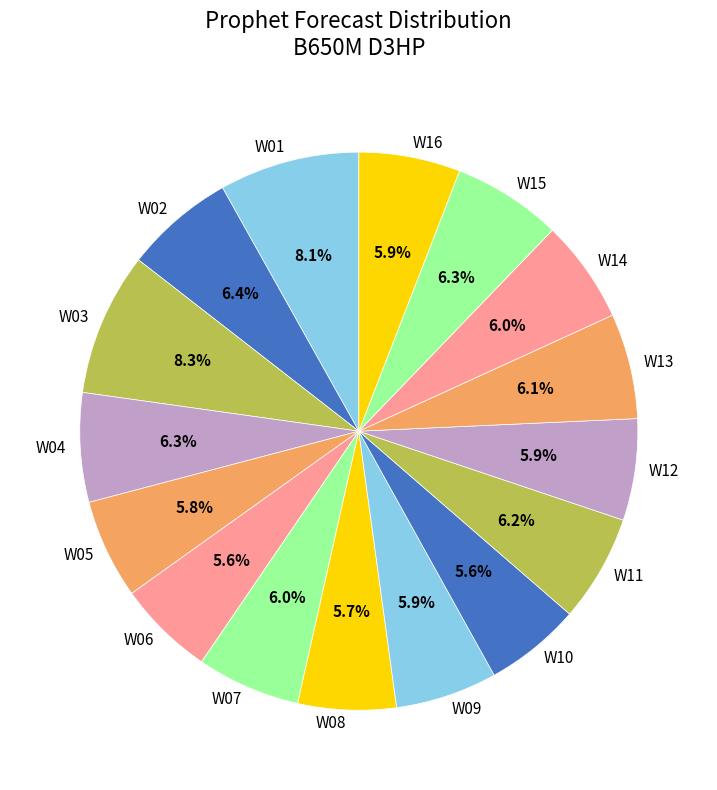

To the nearest percent, what is the average slice percentage?

6%